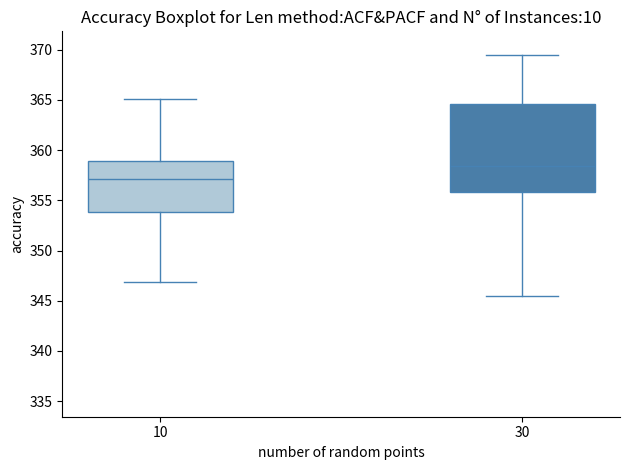

Which box is the tallest, from its lower edge to its upper edge?

30